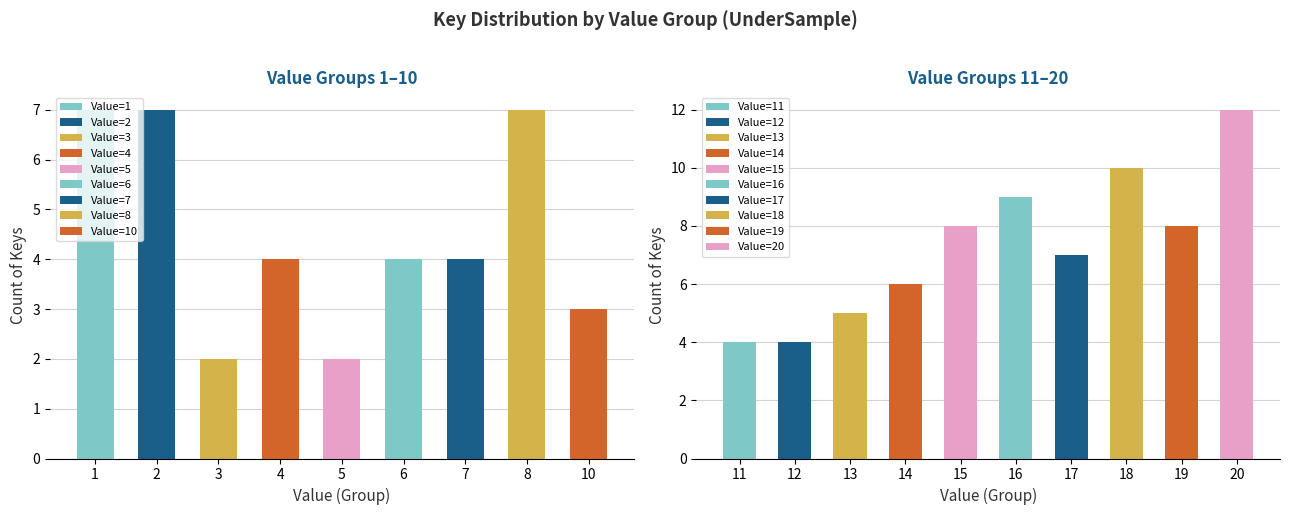

At which category does the chart reach its peak across all series?

20